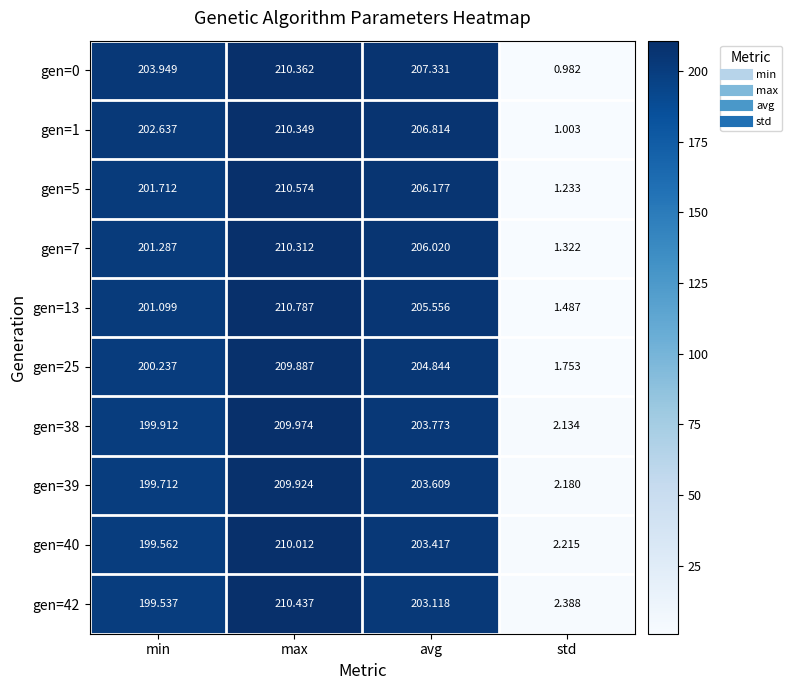

Which label corresponds to the largest value in the chart?

max